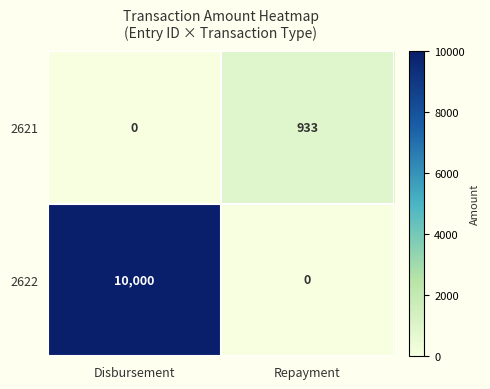

Reading right to left, list all the values displayed in this chart.

2621: 933	0
2622: 0	10000